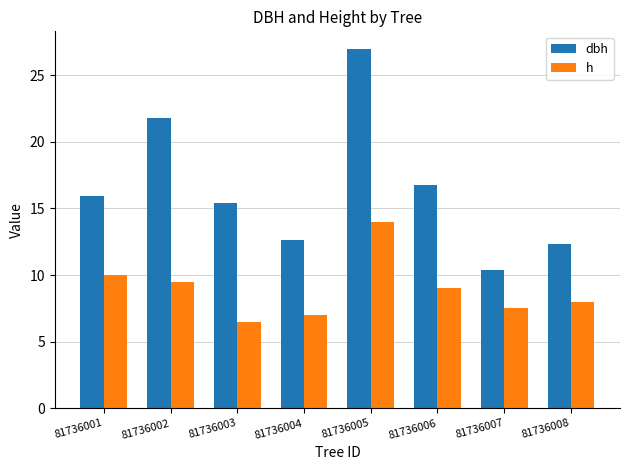

What is the total value across all series at 81736002?

31.3